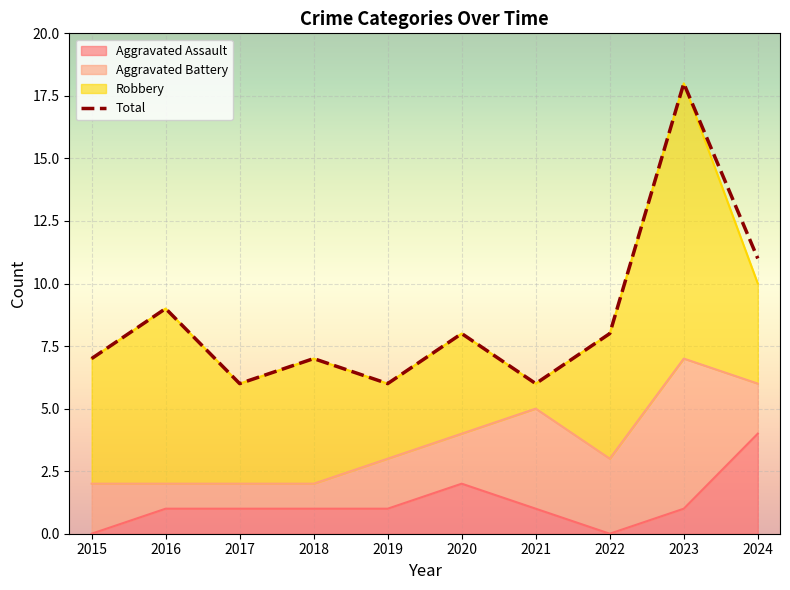

Is the value of Aggravated Assault at 2017 greater than the value of Total at 2024?

No